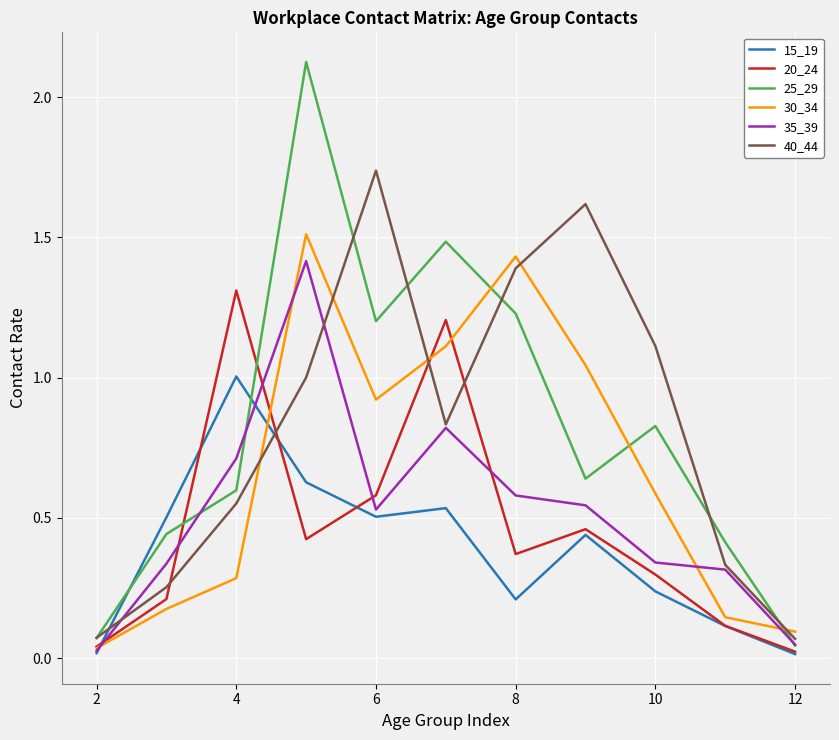

List the series in order of their peak value, lowest first.

15_19, 20_24, 35_39, 30_34, 40_44, 25_29